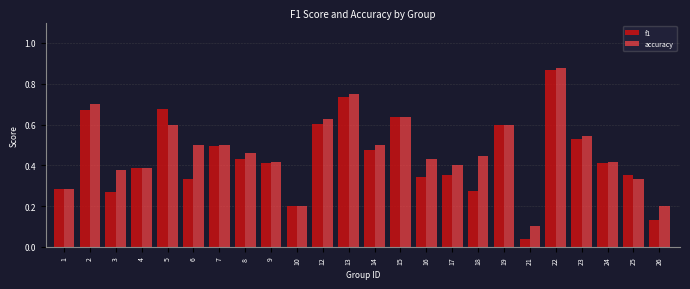

Count the accuracy values in the range 0 to 1.

24